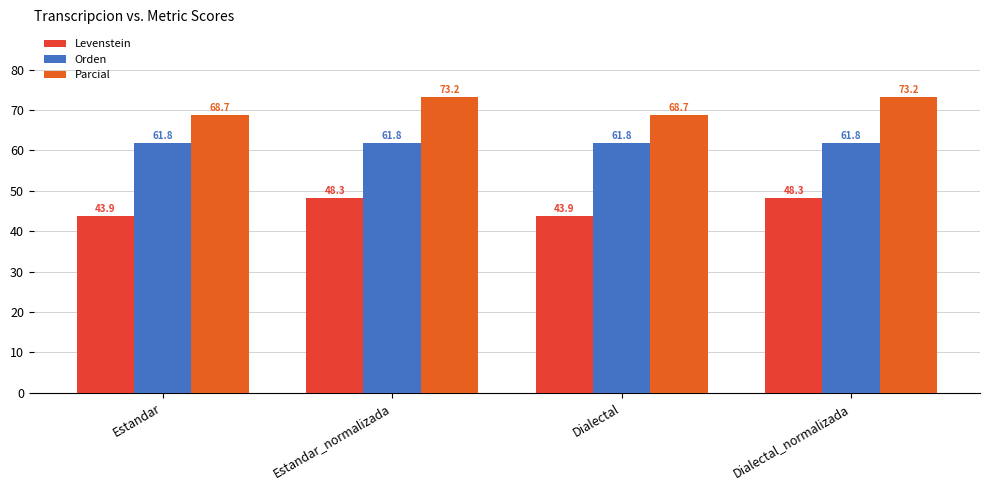

What is the value of the Orden bar at the 4th from the left?

61.8